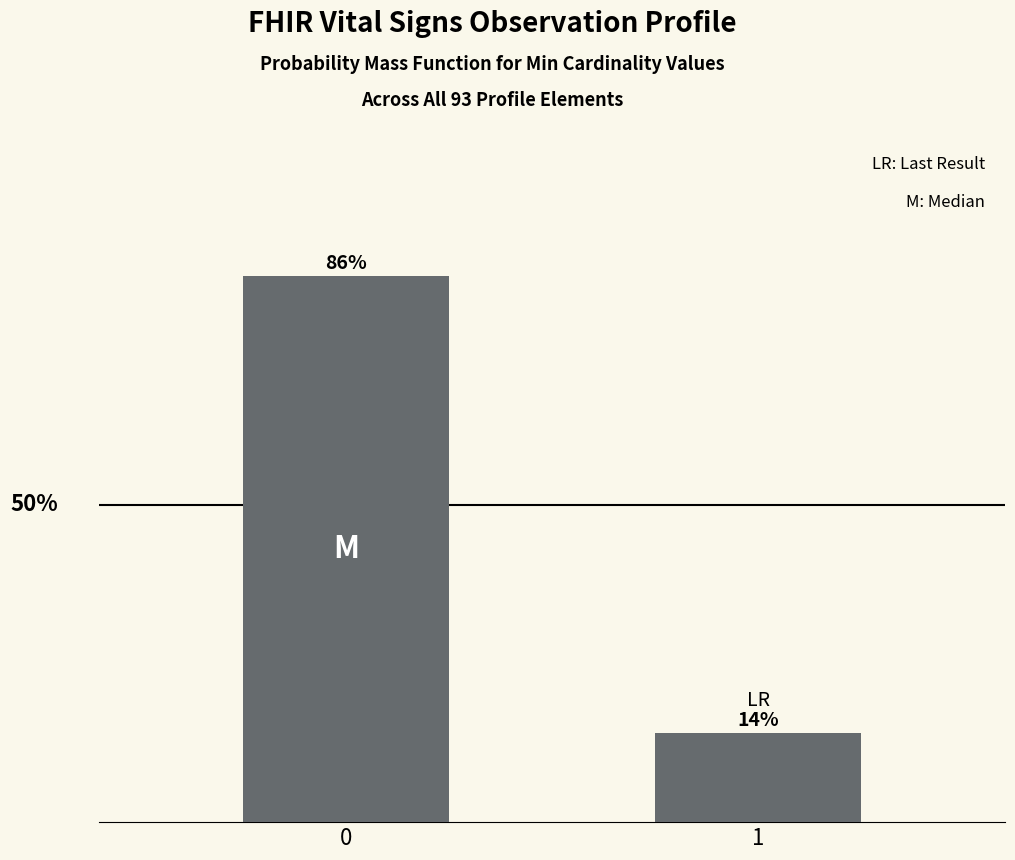

Rank the categories by value from lowest to highest.

1, 0